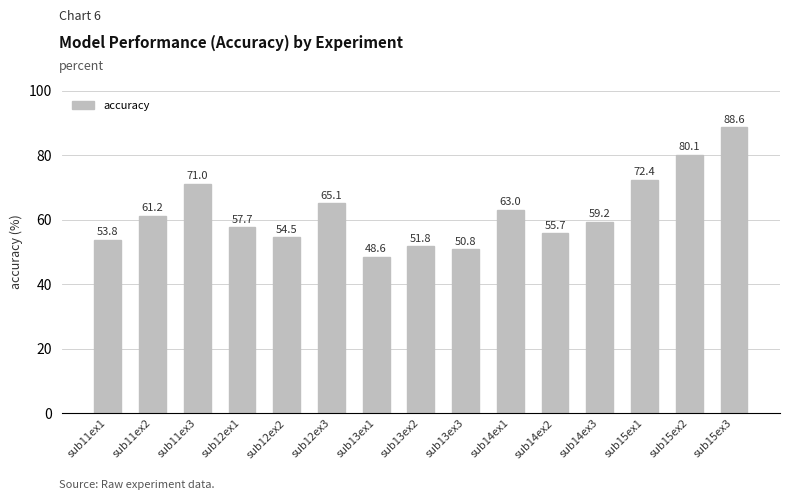

Reading left to right, transcribe all the data shown in this chart.

sub11ex1=53.8	sub11ex2=61.2	sub11ex3=71.0	sub12ex1=57.7	sub12ex2=54.5	sub12ex3=65.1	sub13ex1=48.6	sub13ex2=51.8	sub13ex3=50.8	sub14ex1=63.0	sub14ex2=55.7	sub14ex3=59.2	sub15ex1=72.4	sub15ex2=80.1	sub15ex3=88.6